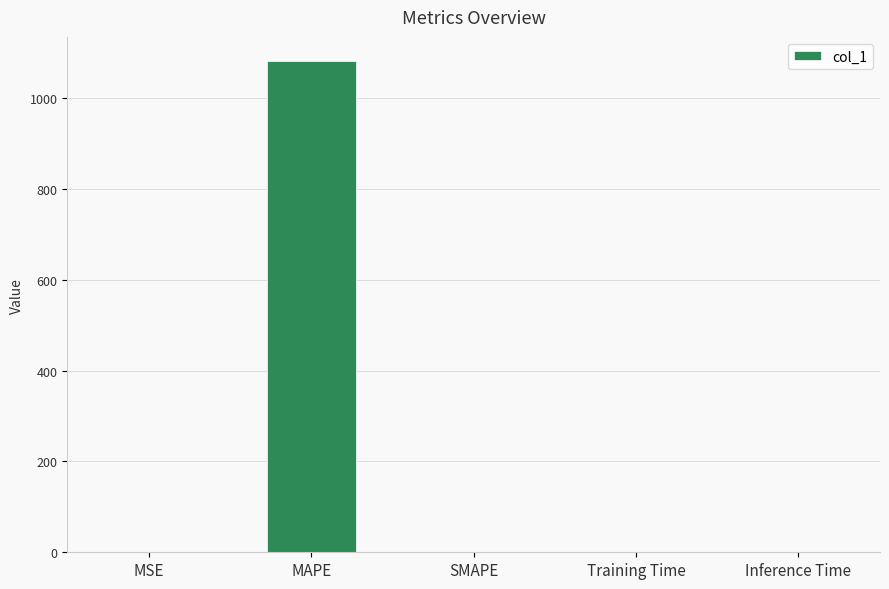

What is the greatest value displayed?

1080.3